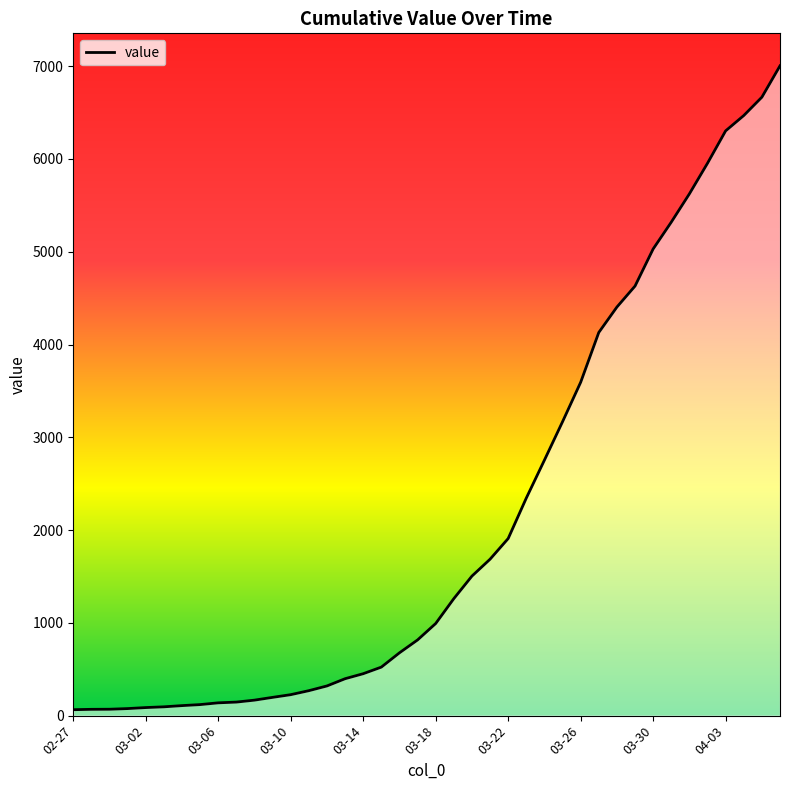

The value at 2020-03-05 is 71. True or false?

False